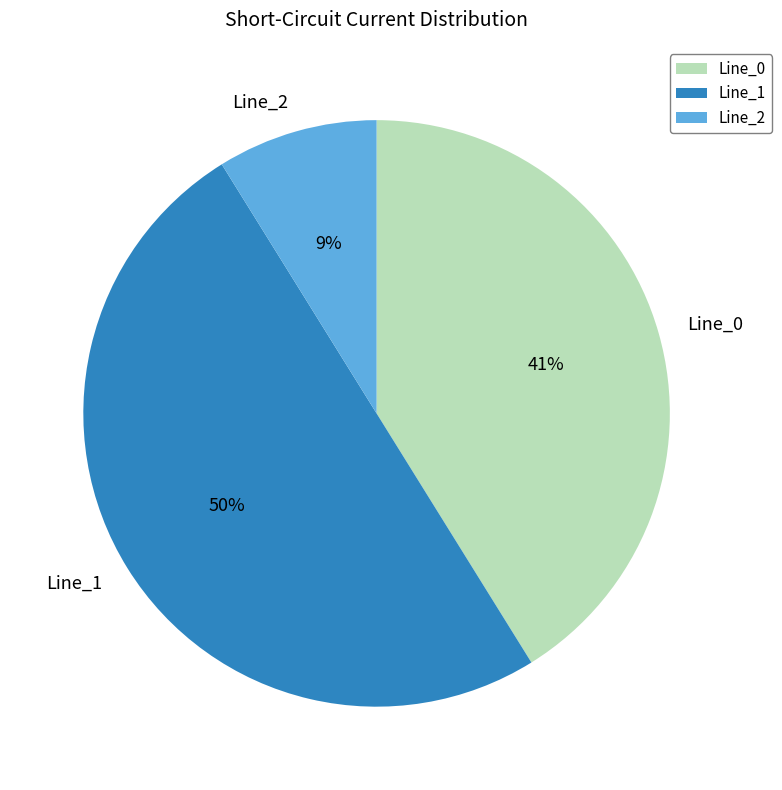

Combined, do Line_0 and Line_1 account for over 50%?

Yes